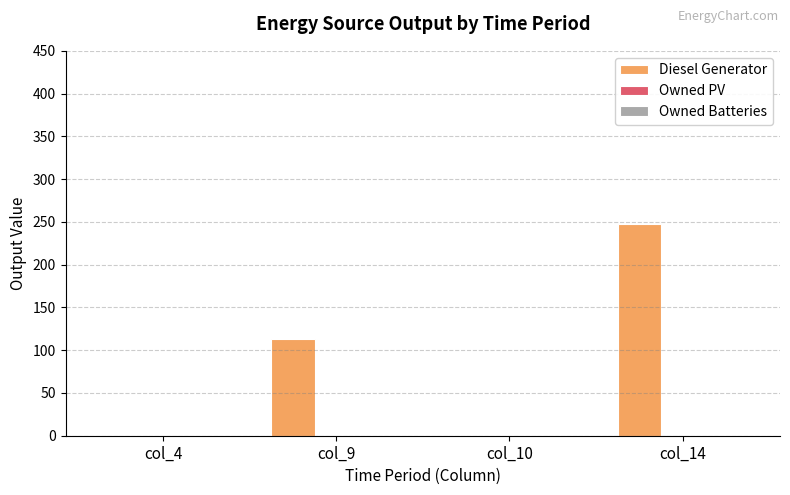

Which has a higher value, col_4 or col_14?

col_14